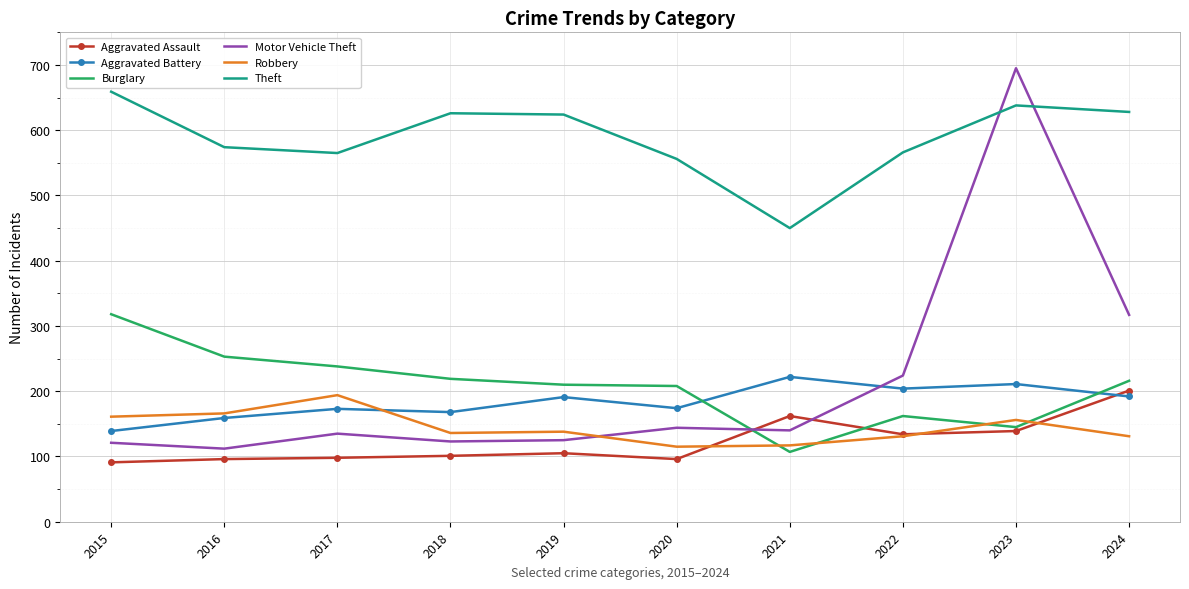

True or false: Aggravated Battery and Theft cross at least once.

False